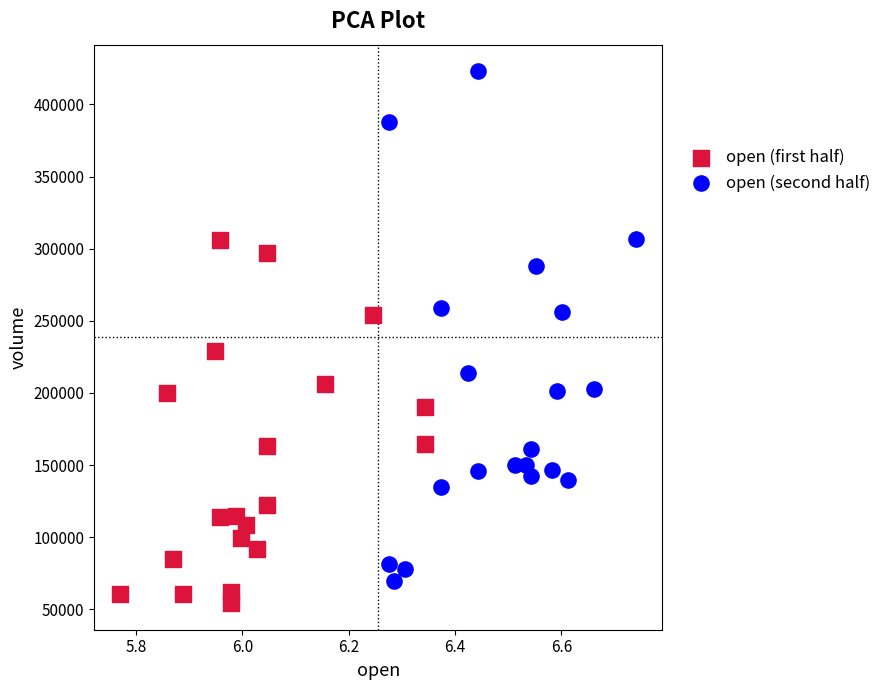

Which series has the largest Y range (max minus min)?

open (second half)